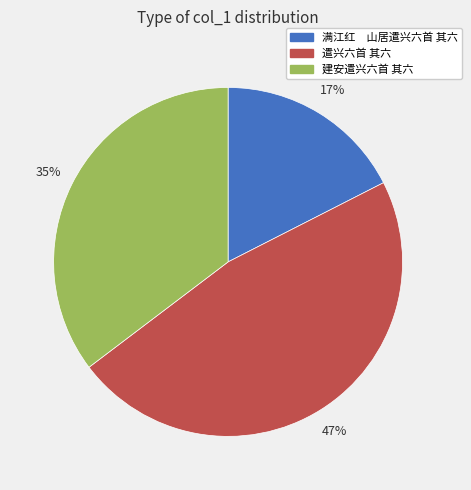

To the nearest percent, what is the combined percentage of 遣兴六首 其六 and 建安遣兴六首 其六?

83%